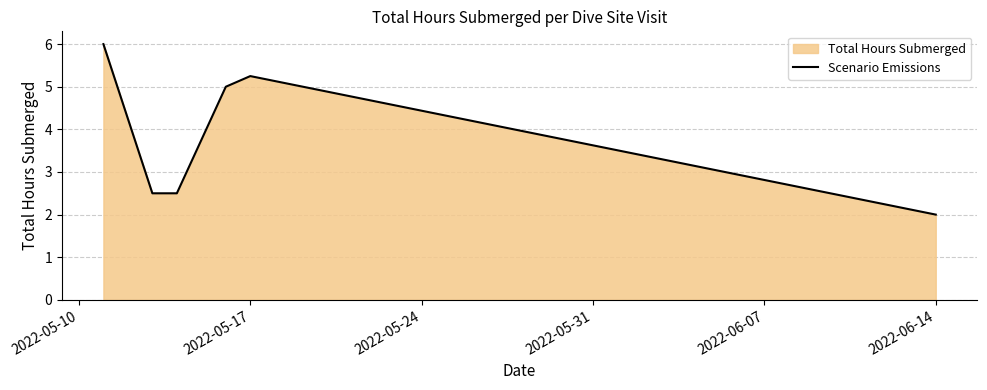

How many distinct data groups are displayed?

1